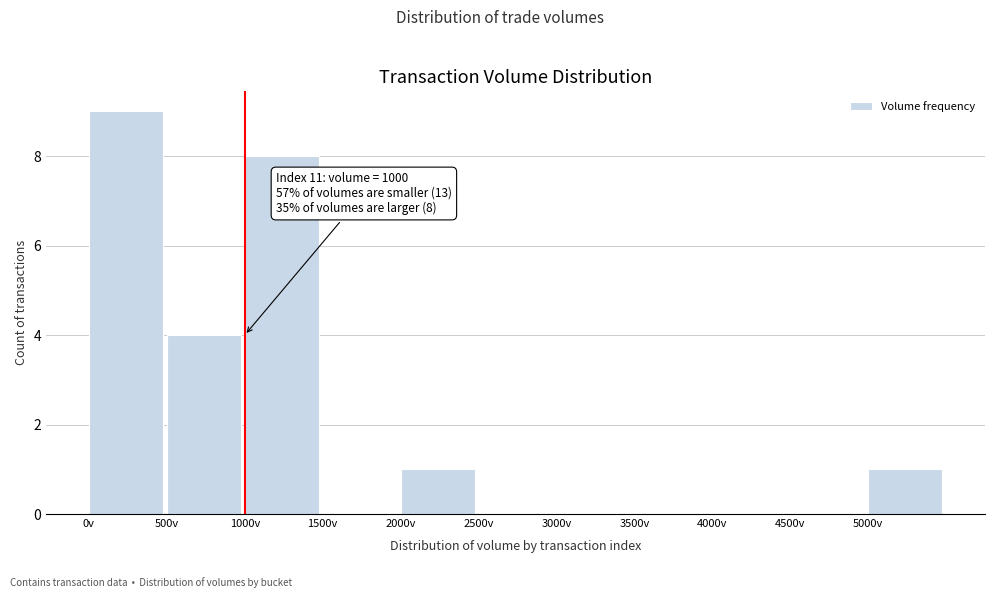

Which range on the x-axis has the tallest bar?

0 to 500